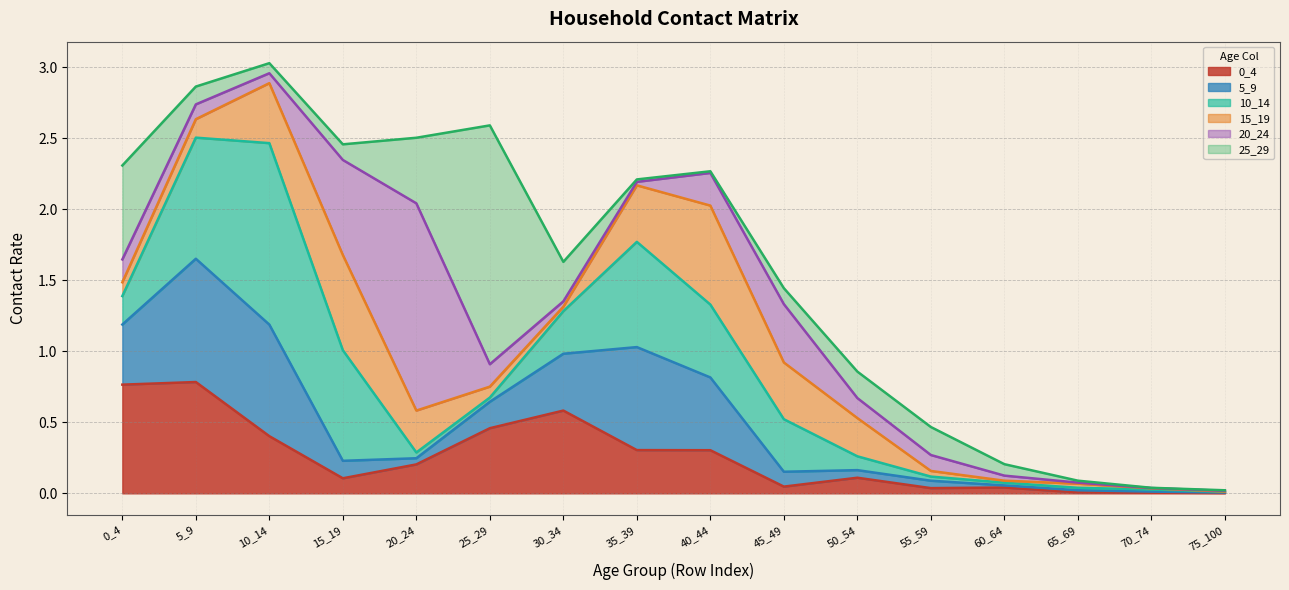

The 15_19 series shows 0.0 at 70_74. True or false?

True